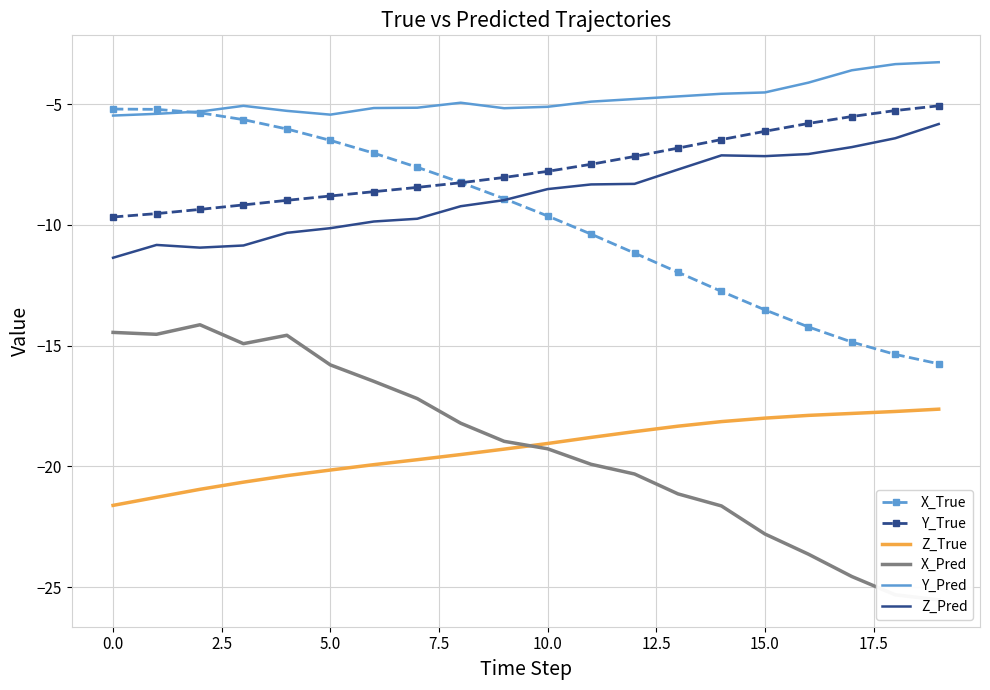

How many intersections are there between X_Pred and Z_True?

1